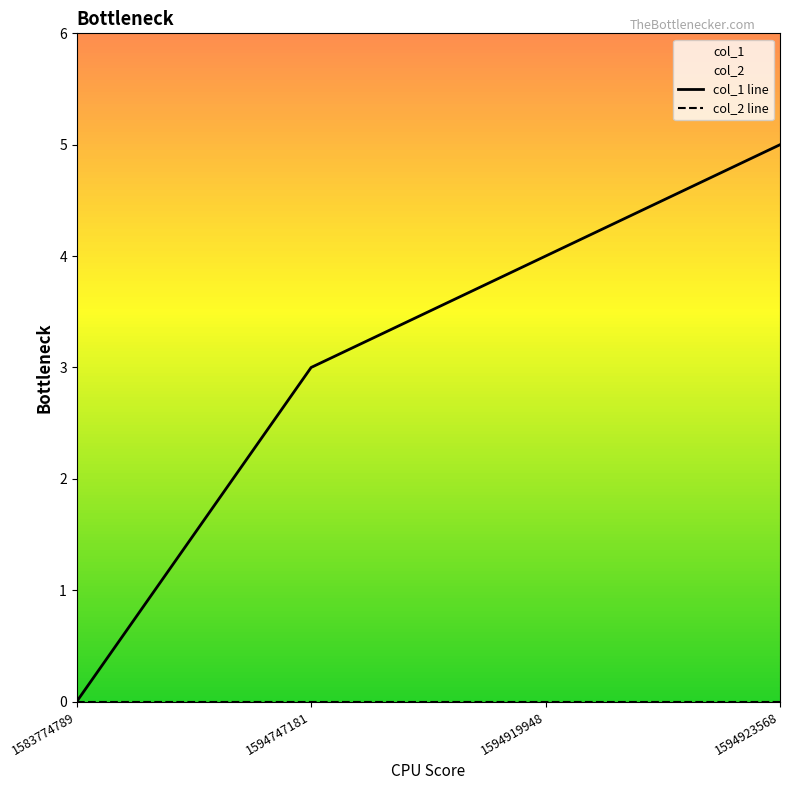

Rank the categories by value from highest to lowest.

1594923568, 1594919948, 1594747181, 1583774789